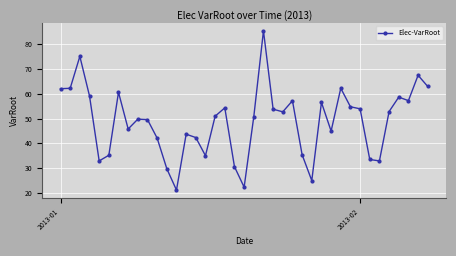

What is the average value?

48.8